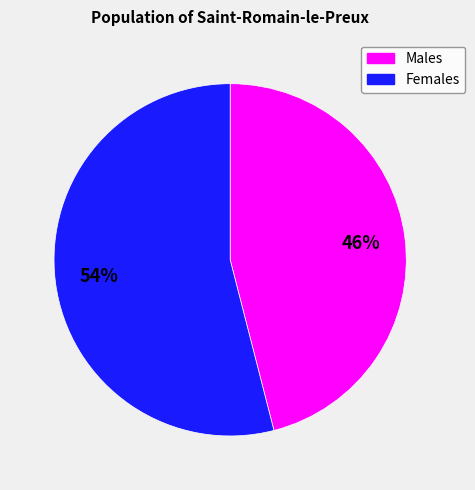

Is there a majority slice in this chart?

Yes